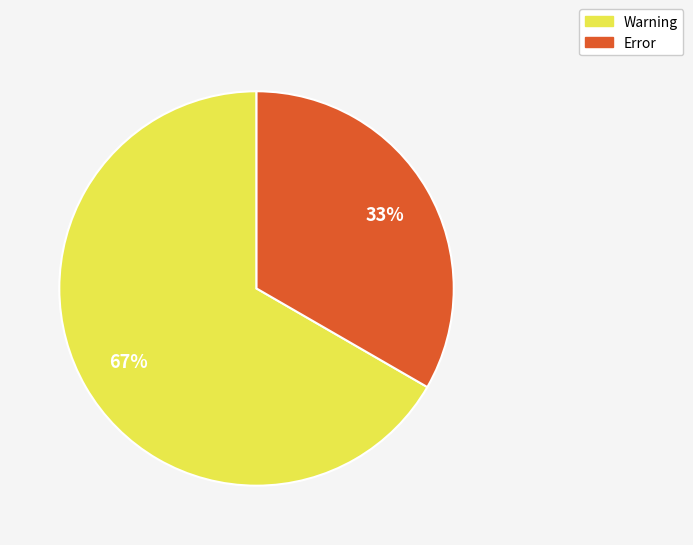

How many segments does this pie chart have?

2